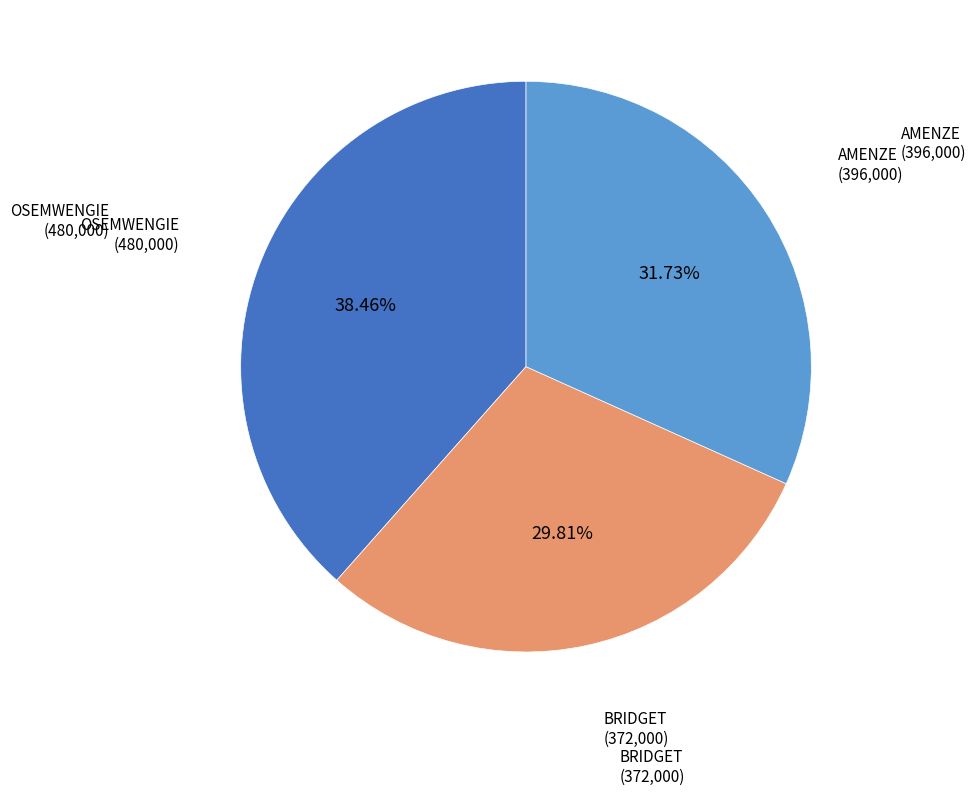

Does any single category account for the majority?

No